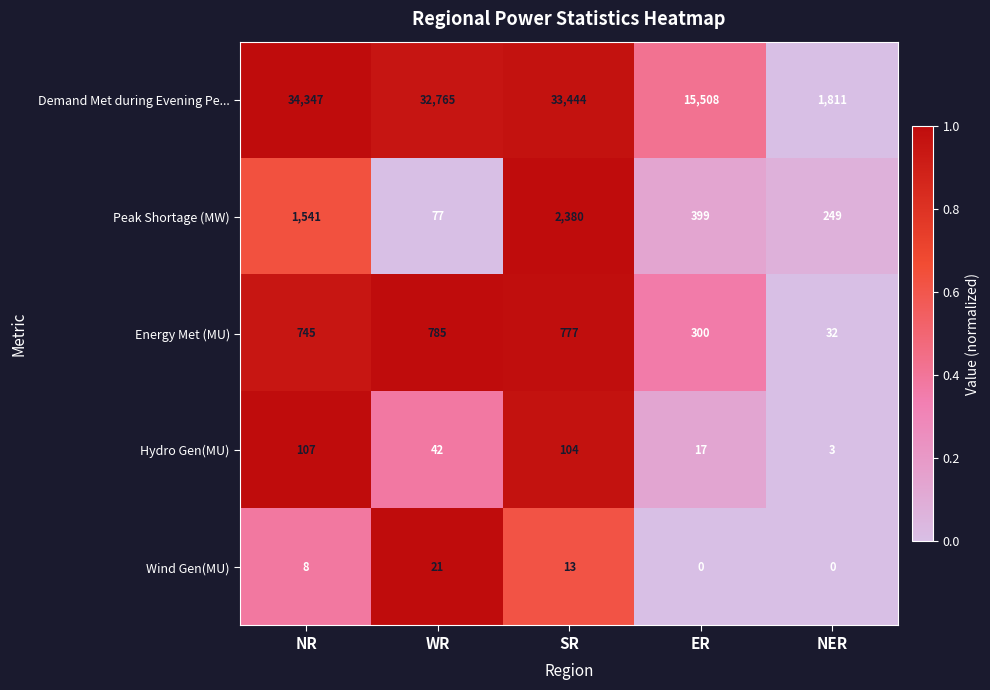

Which category has the highest value across all series?

NR